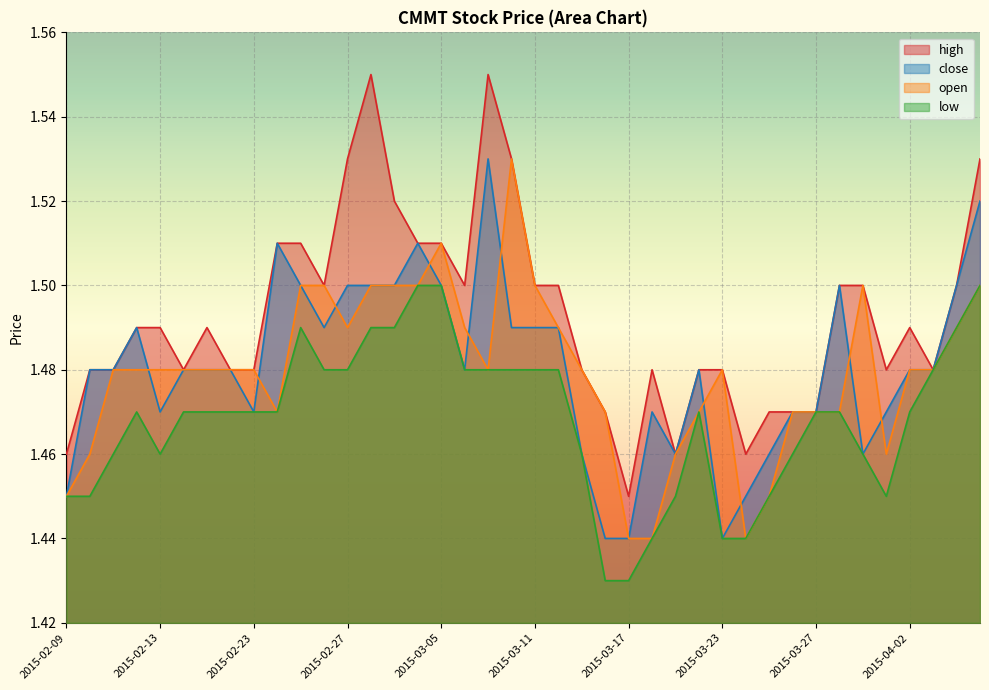

Which category has the lowest value in the close series?

2015-03-16